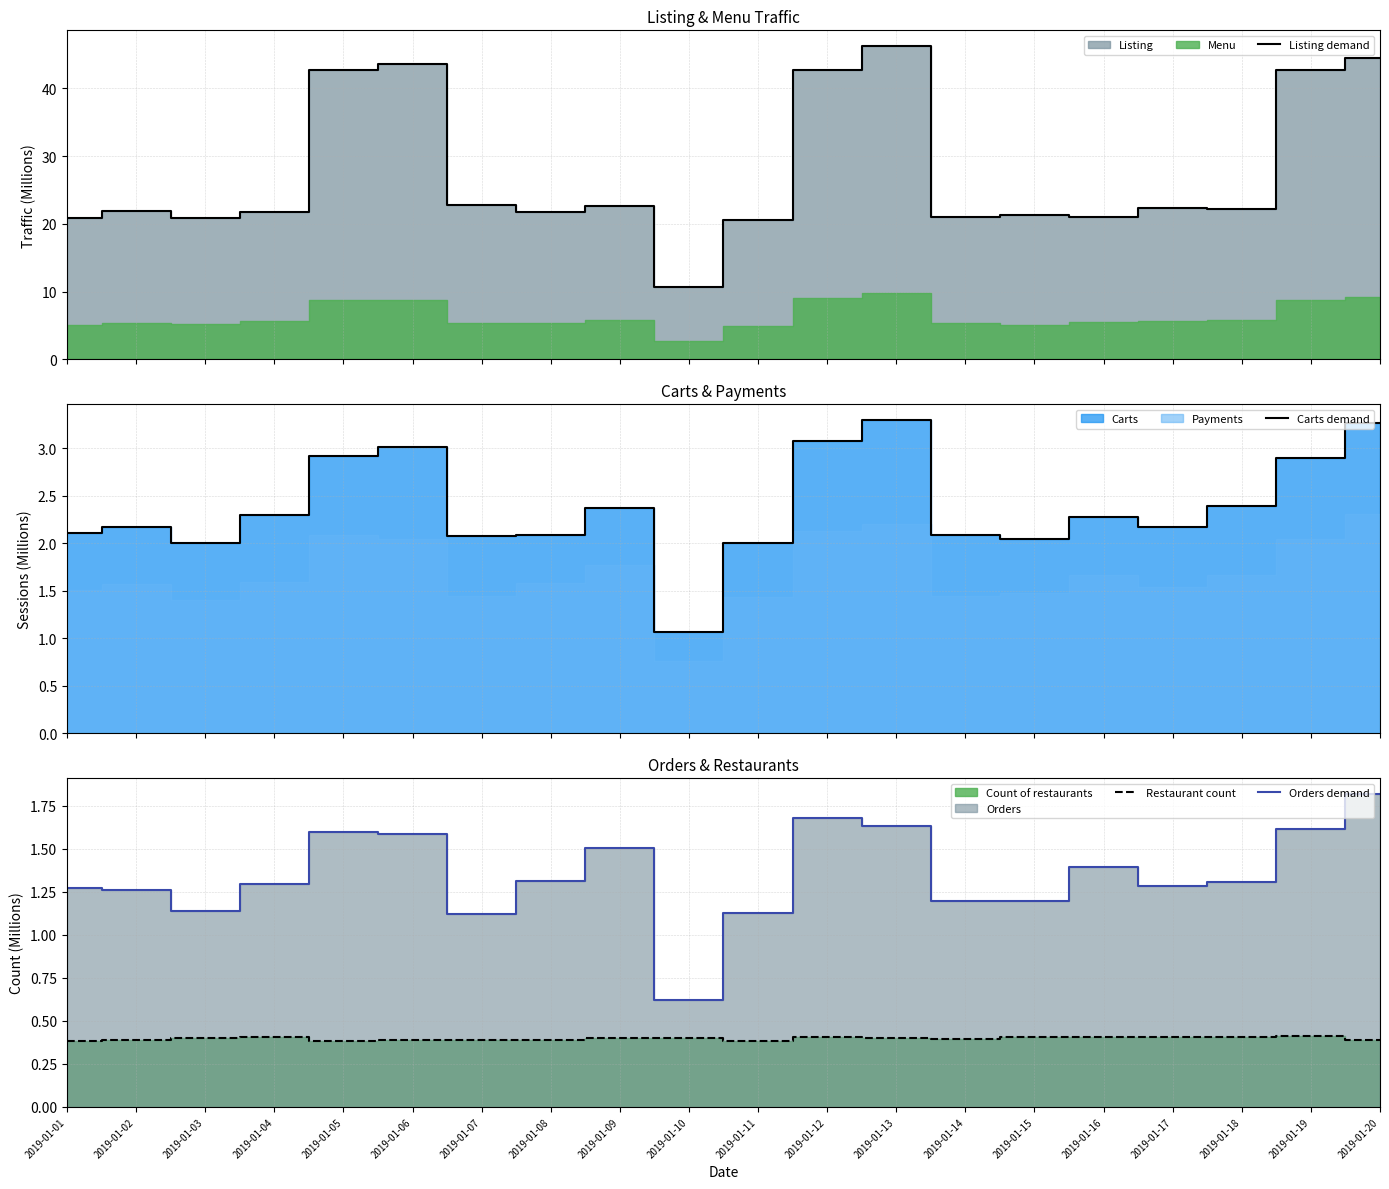

Is the value of Listing demand at 2019-01-05 greater than the value of Restaurant count at 2019-01-09?

Yes